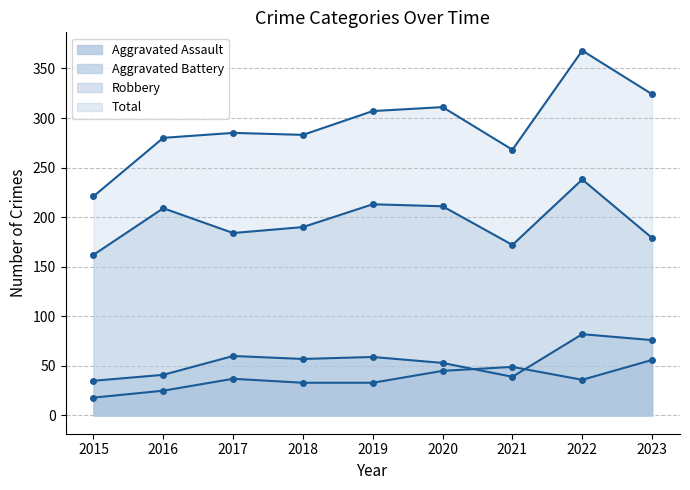

Count the number of data series in this chart.

4